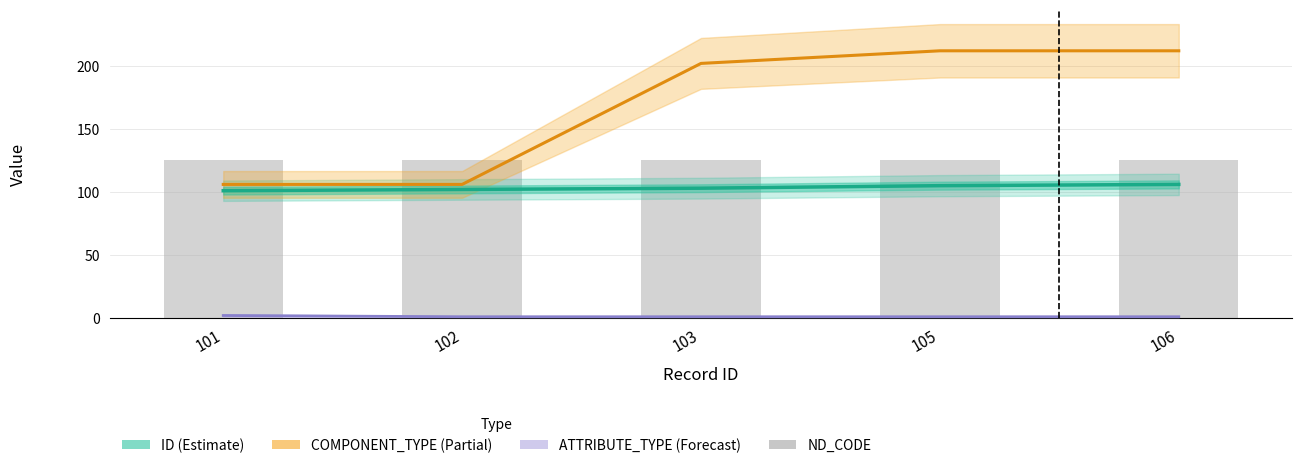

Reading left to right, list all the values displayed in this chart.

ID: 101	102	103	105	106
COMPONENT_TYPE: 106	106	202	212	212
ATTRIBUTE_TYPE: 2	1	1	1	1
ND_CODE: 125	125	125	125	125